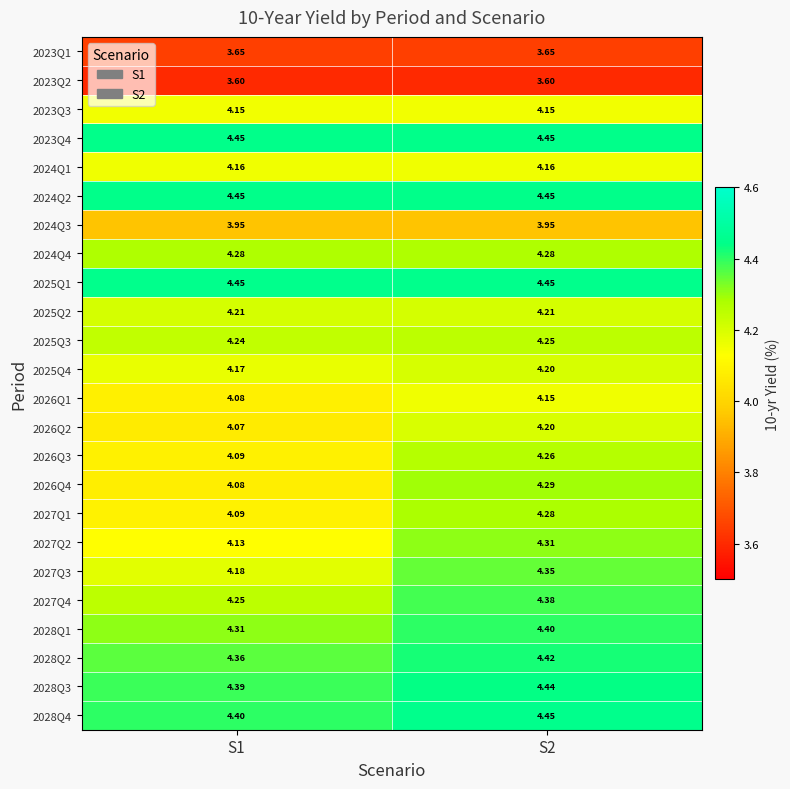

Is the value of 2027Q1 at S2 greater than the value of 2023Q4 at S1?

No